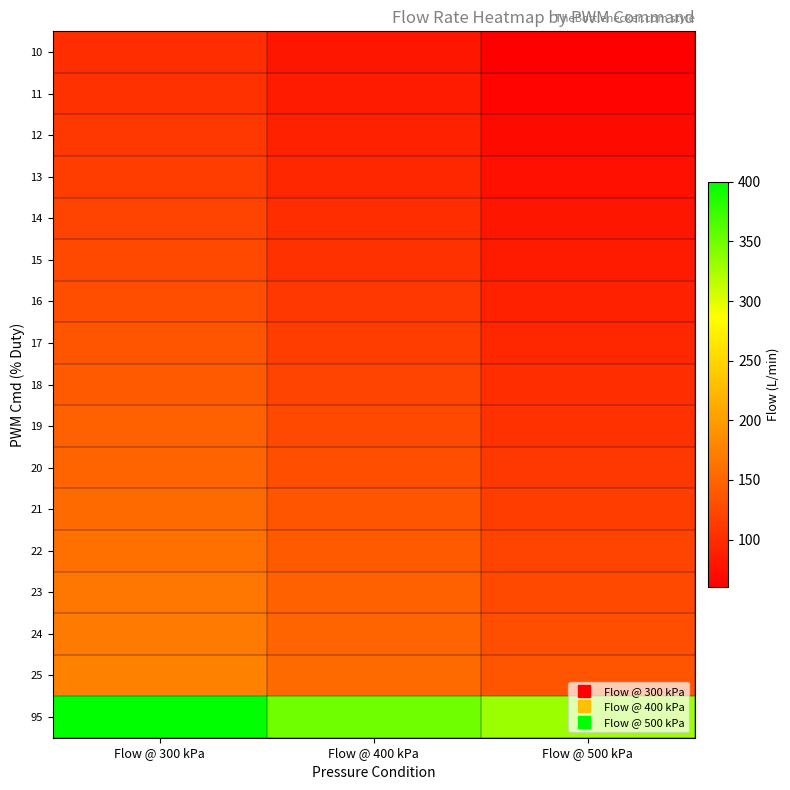

Rank the series by their maximum value, from lowest to highest.

10, 11, 12, 13, 14, 15, 16, 17, 18, 19, 20, 21, 22, 23, 24, 25, 95